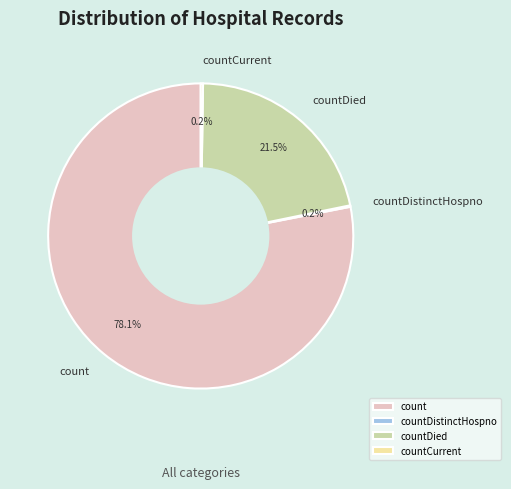

Do count and countDied together represent more than half of the pie?

Yes